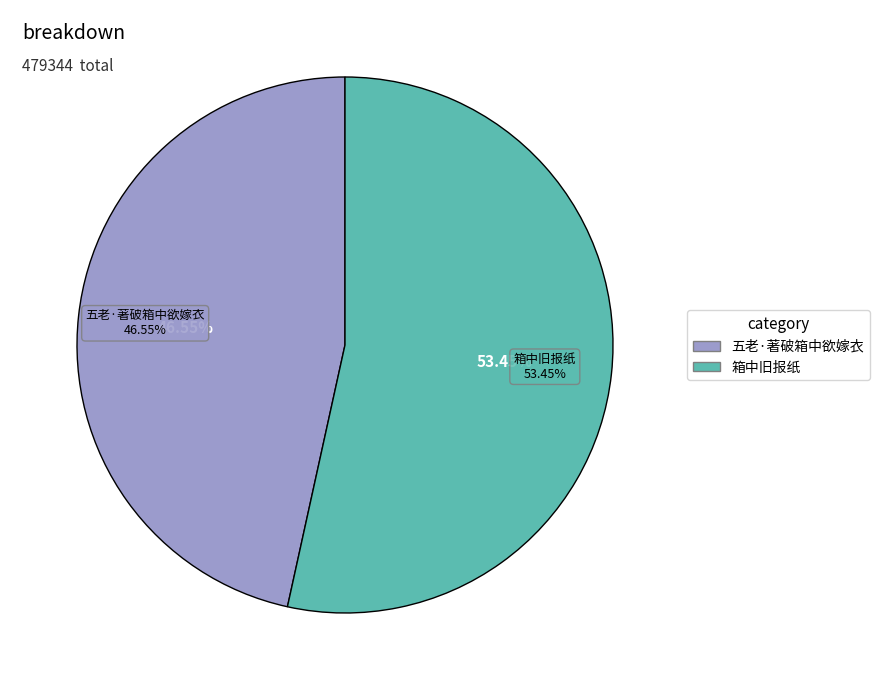

What percentage is the 五老·著破箱中欲嫁衣 slice, to the nearest percent?

47%